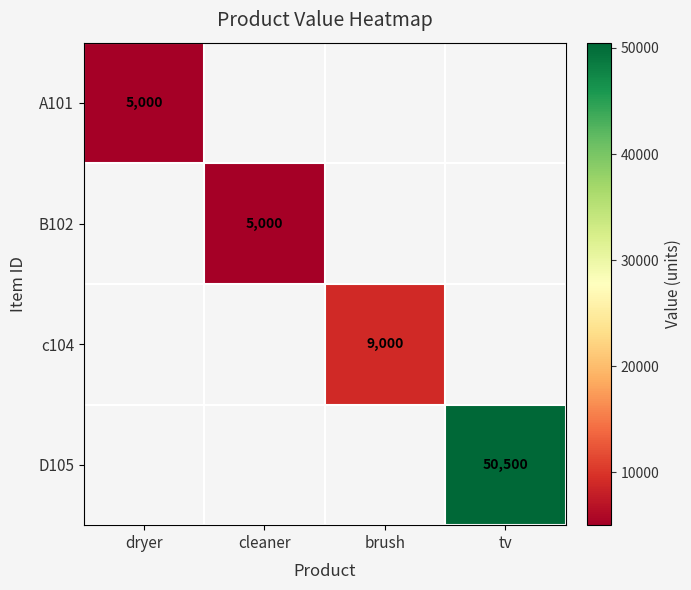

Is it true that D105 equals 88296 at tv?

False